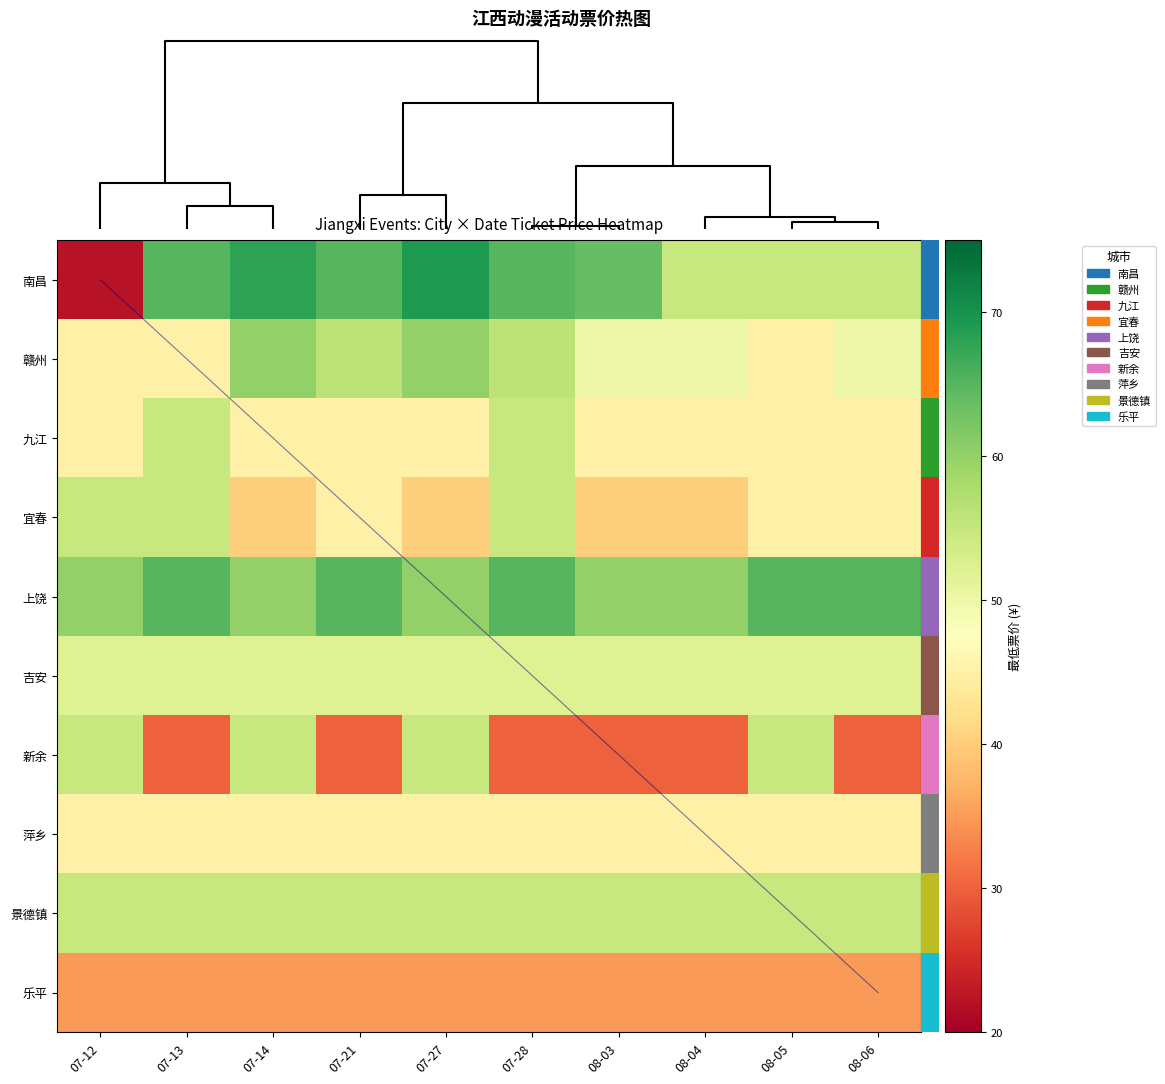

Between 08-05 and 08-03, which is larger?

08-03